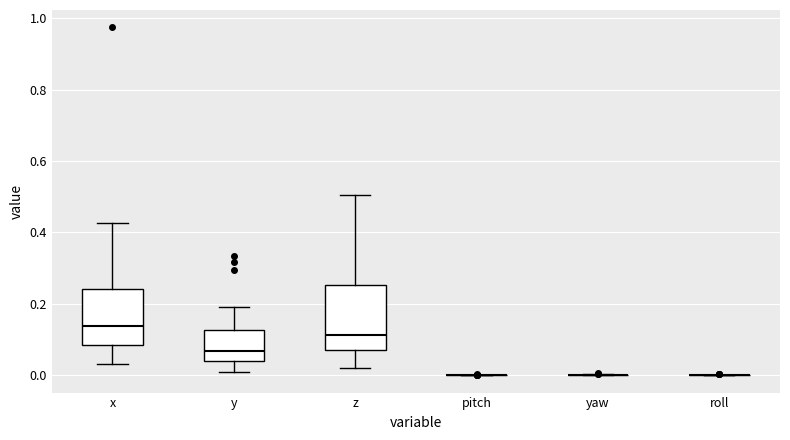

Which box is the tallest, from its lower edge to its upper edge?

z